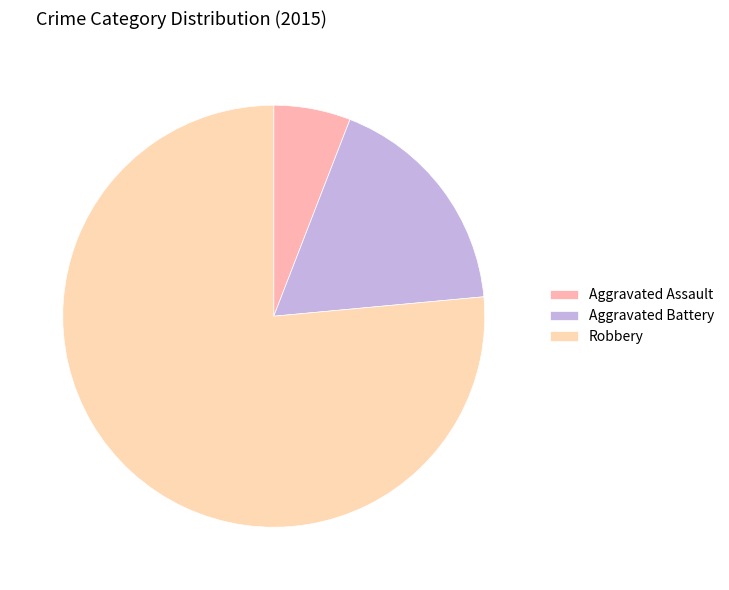

Count the number of slices in the pie.

3